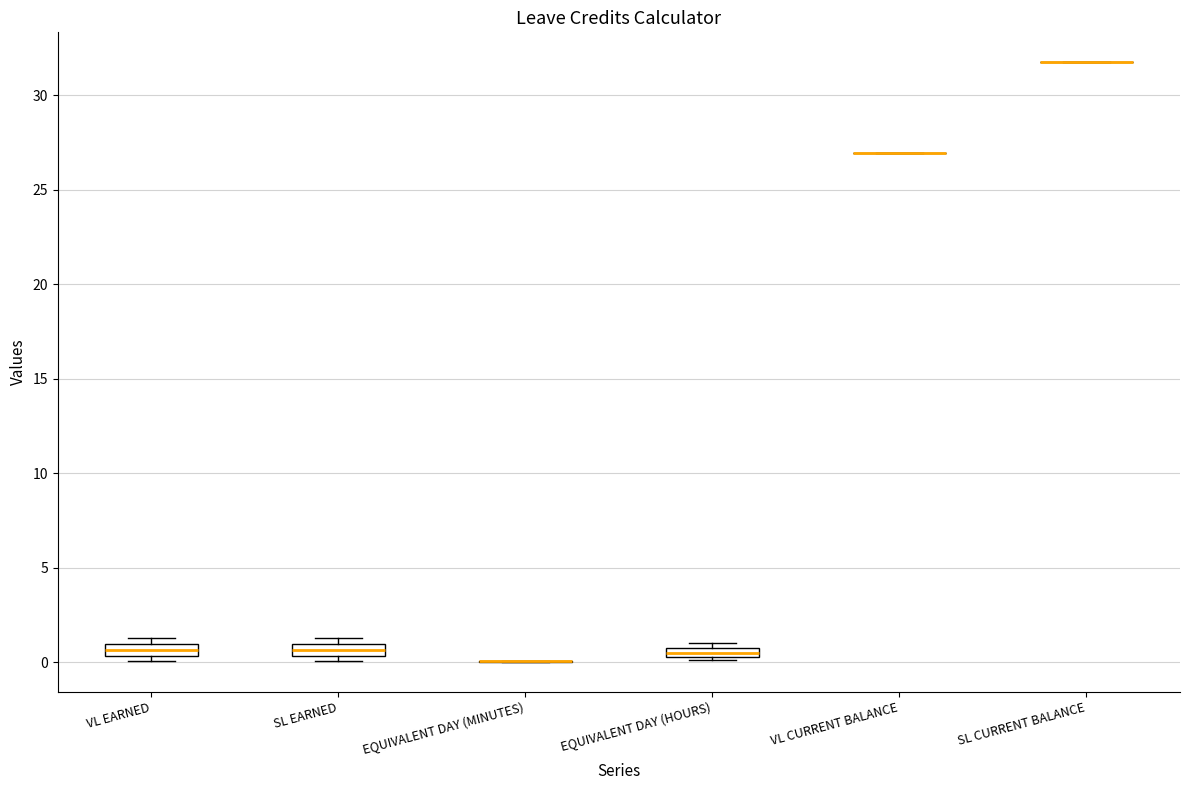

Where is the upper edge of the box for EQUIVALENT DAY (HOURS) on the y-axis? The values are not printed on the chart, so give them approximately, as read against the axis.

1.0